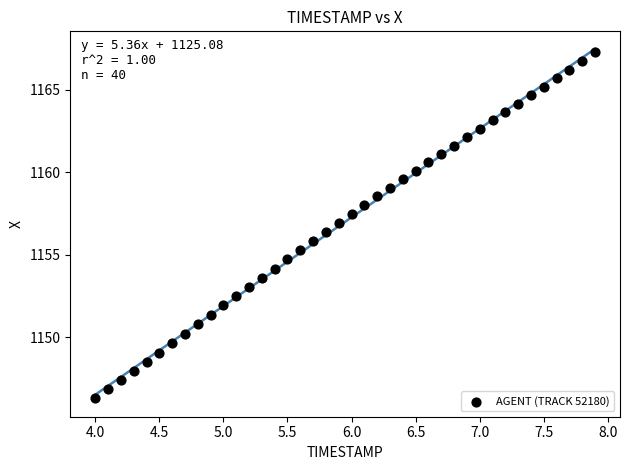

What is the range of X values (max minus min)?

3.9